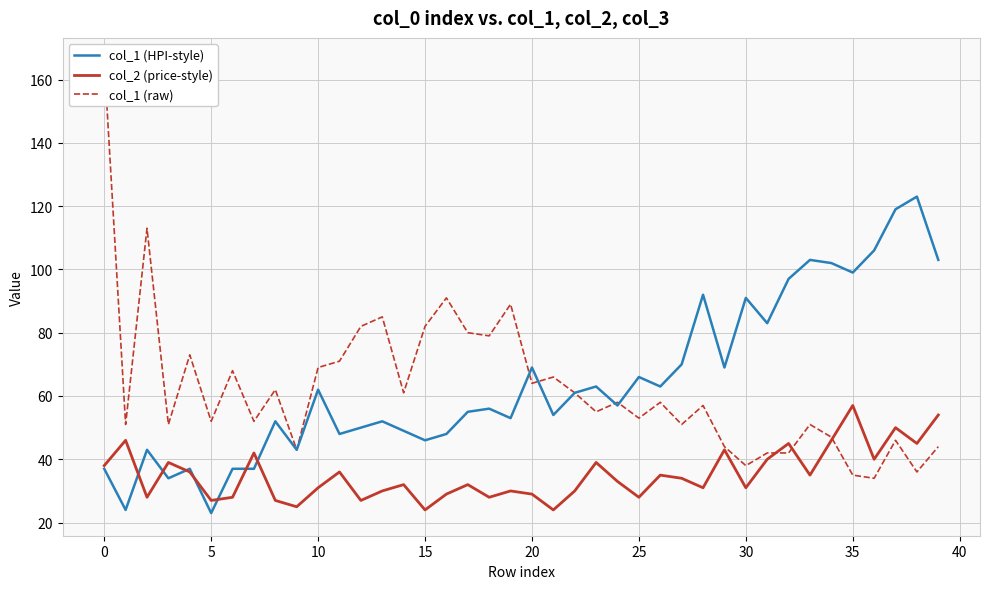

Which series has the largest total across all categories?

col_1 (HPI-style)